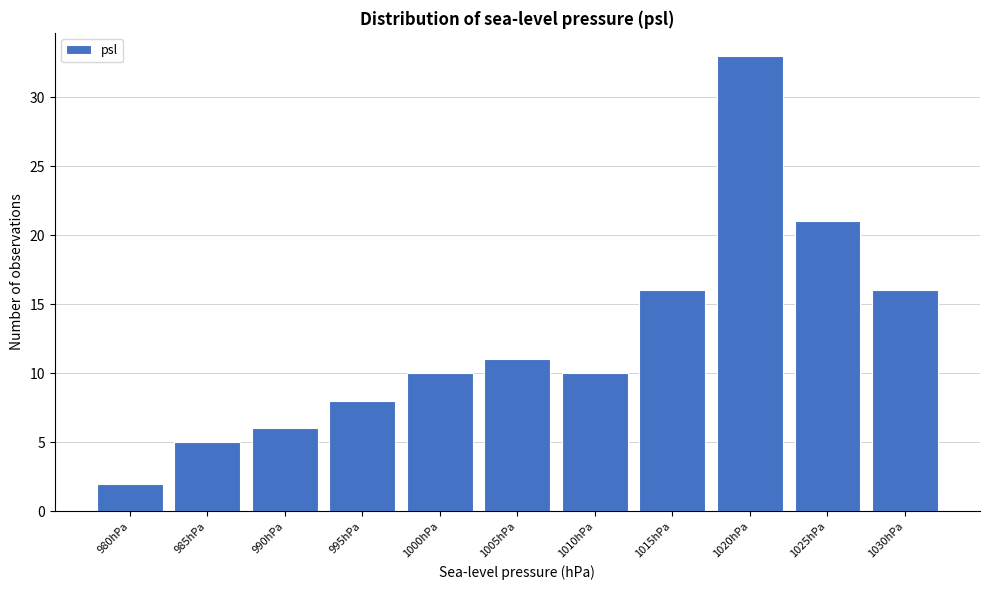

Reading left to right, what are all the values shown in this chart?

2	5	6	8	10	11	10	16	33	21	16